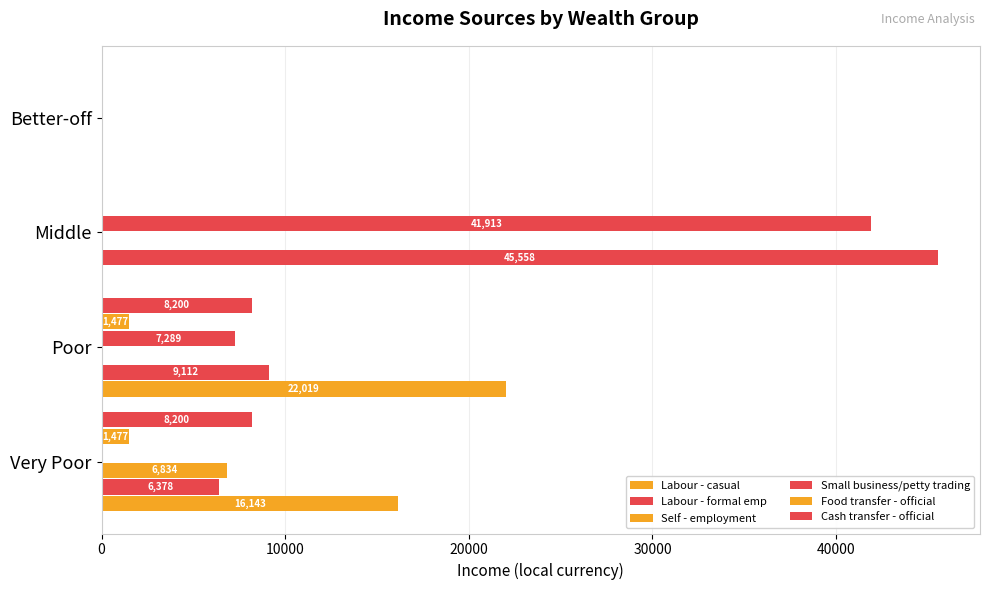

How many distinct data groups are displayed?

6